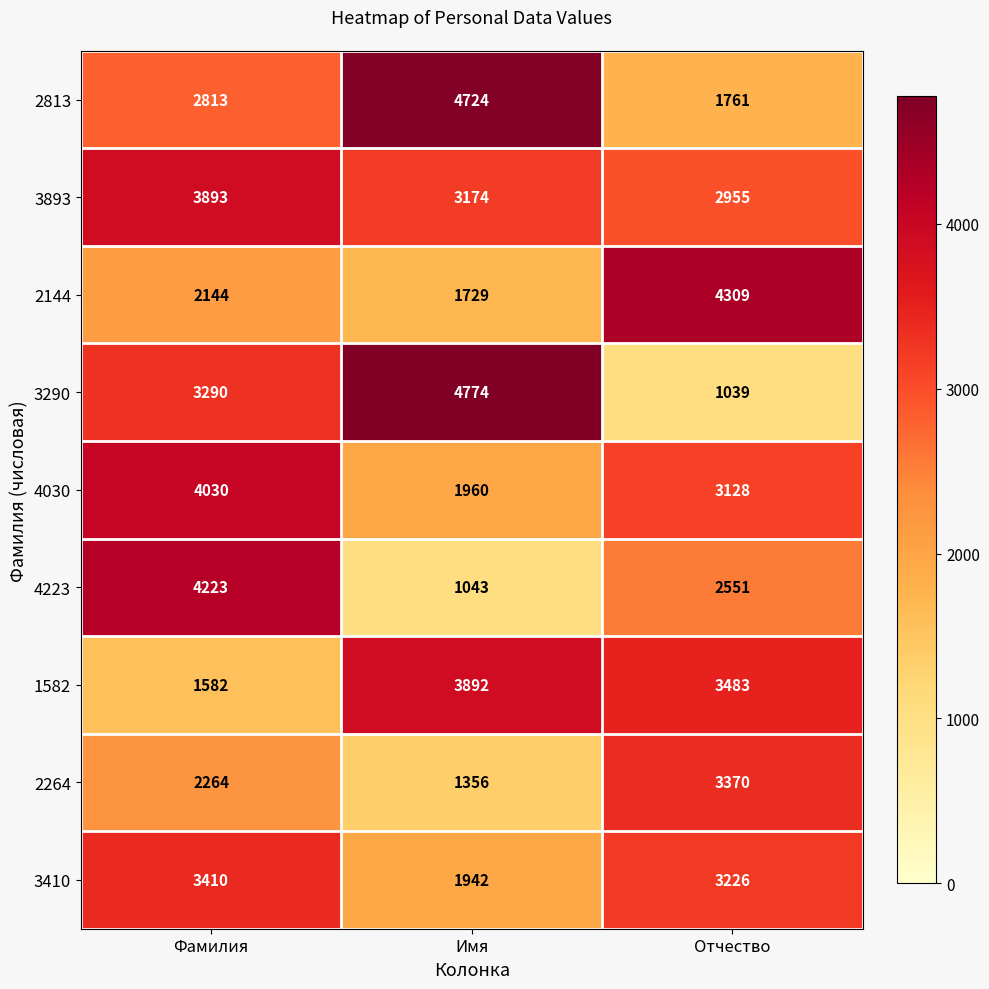

What is the minimum value shown in the chart?

1039